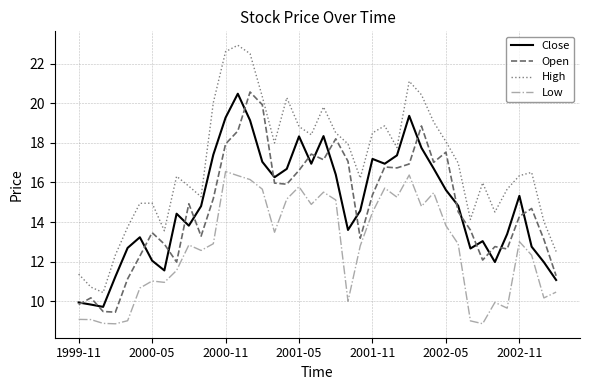

Which series has the widest spread of values?

High